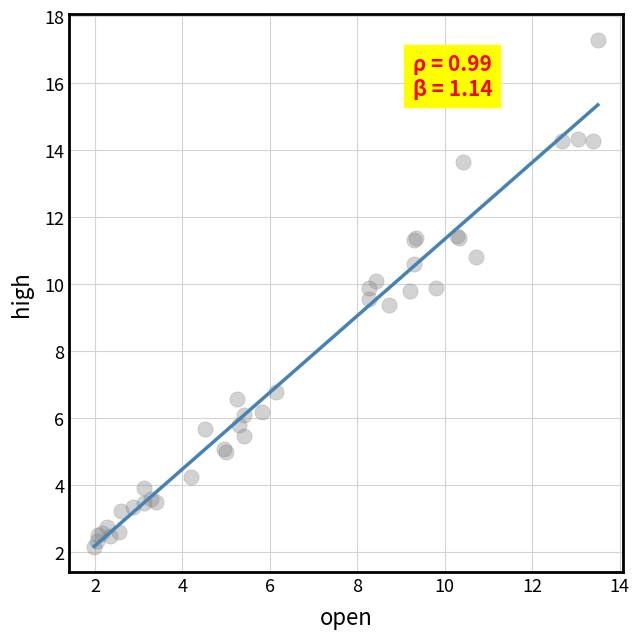

What Y value in the scatter plot is closest to 9?

9.4